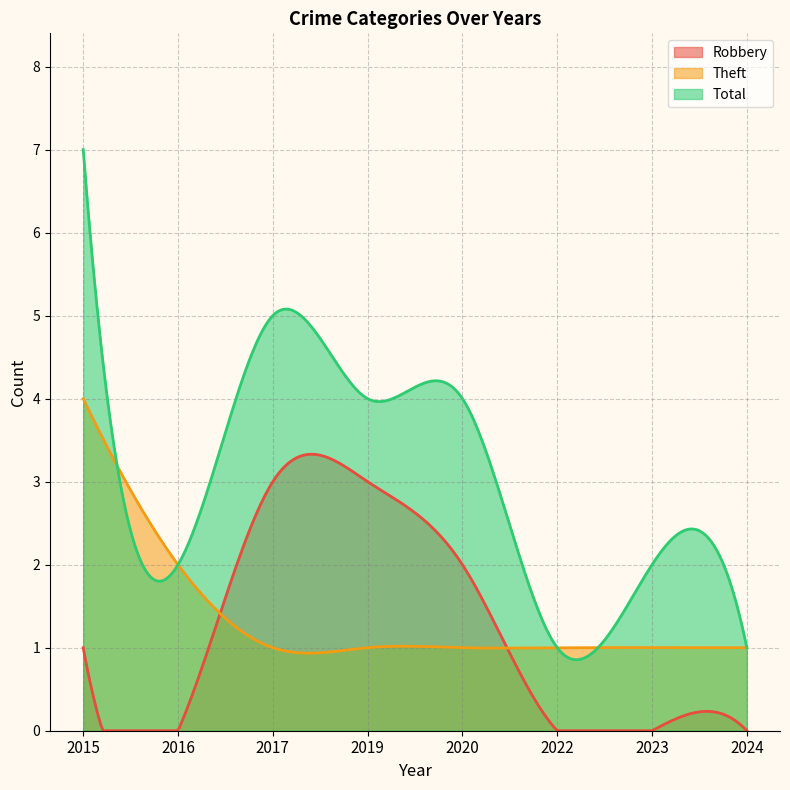

List the series in order of their peak value, highest first.

Total, Theft, Robbery